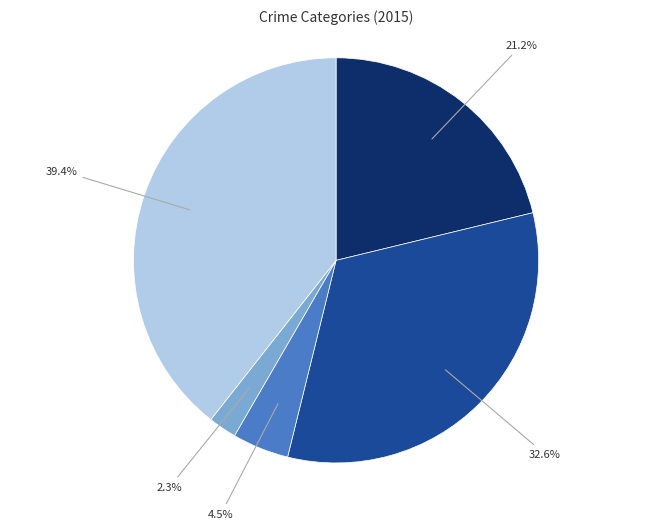

Is there any slice that represents more than half of the pie?

No